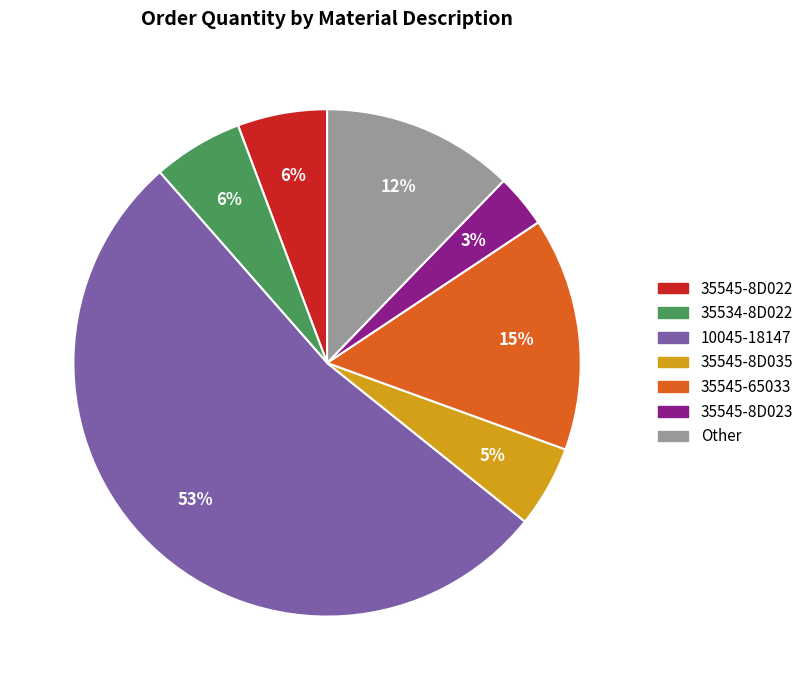

Is there any slice that represents more than half of the pie?

Yes